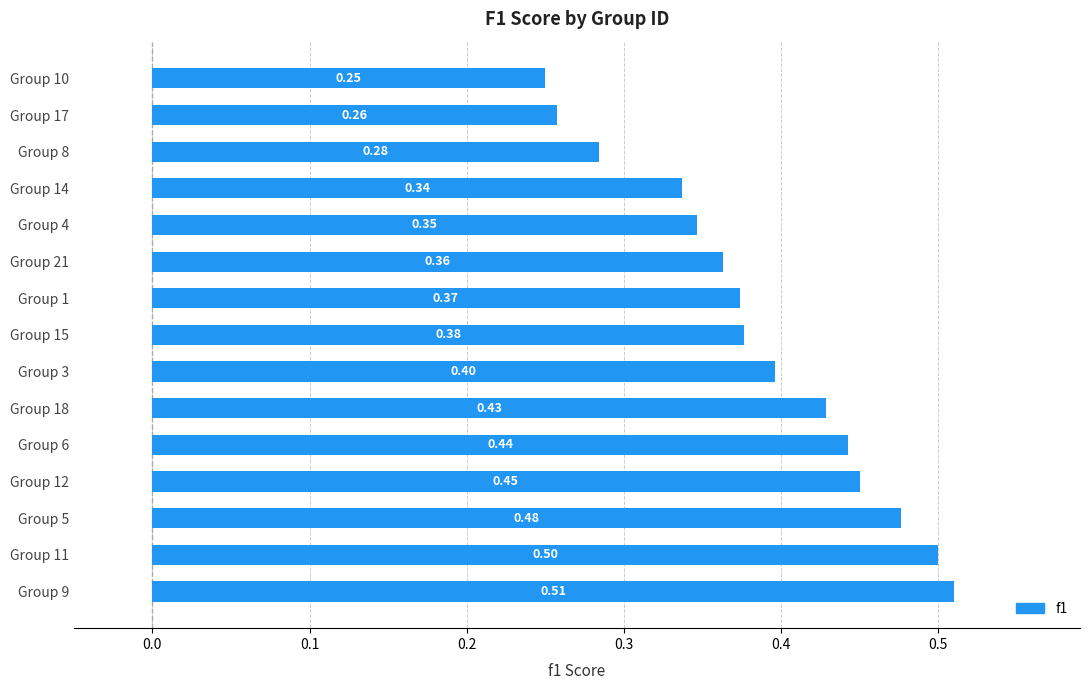

List the labels in order of value, largest first.

Group 9, Group 11, Group 5, Group 12, Group 6, Group 18, Group 3, Group 15, Group 1, Group 21, Group 4, Group 14, Group 8, Group 17, Group 10